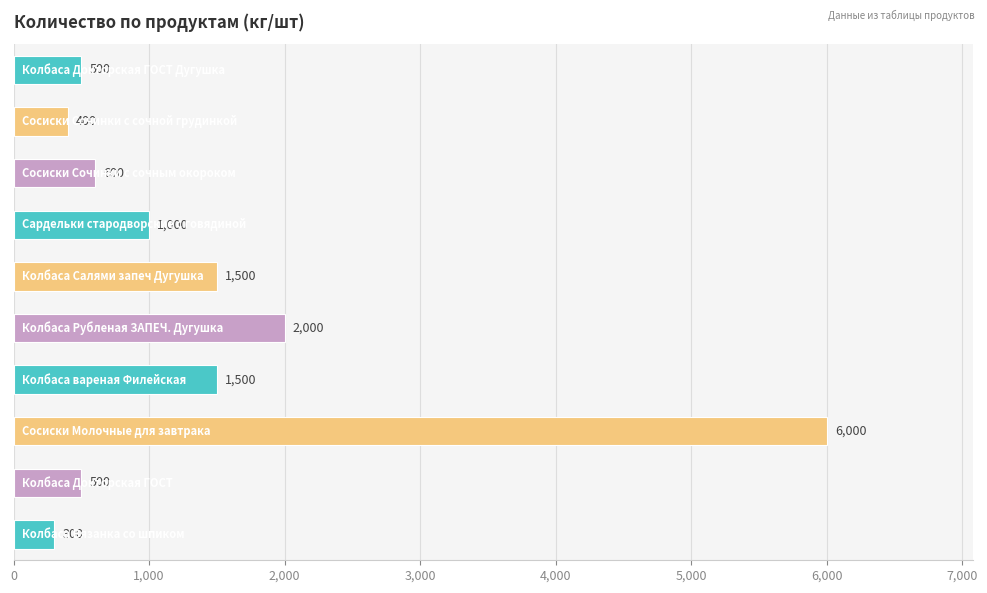

How many bars are there in total?

10